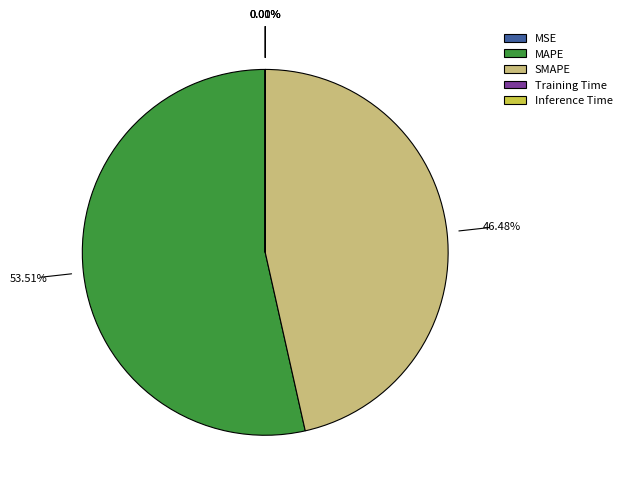

To the nearest percent, what is the difference between the largest and smallest slice percentages?

54%